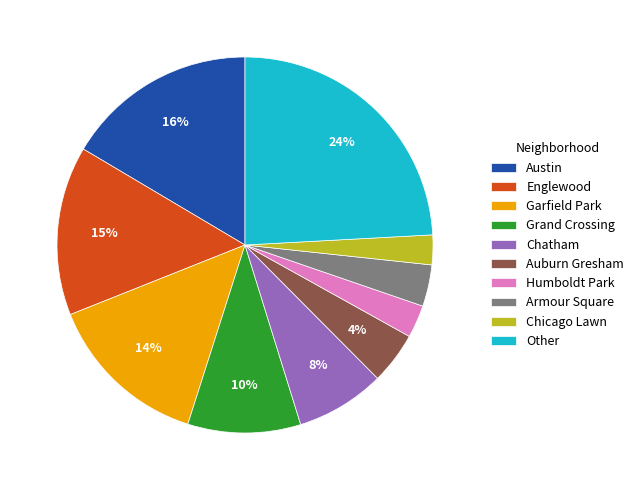

True or false: Humboldt Park accounts for 3% of the total.

True